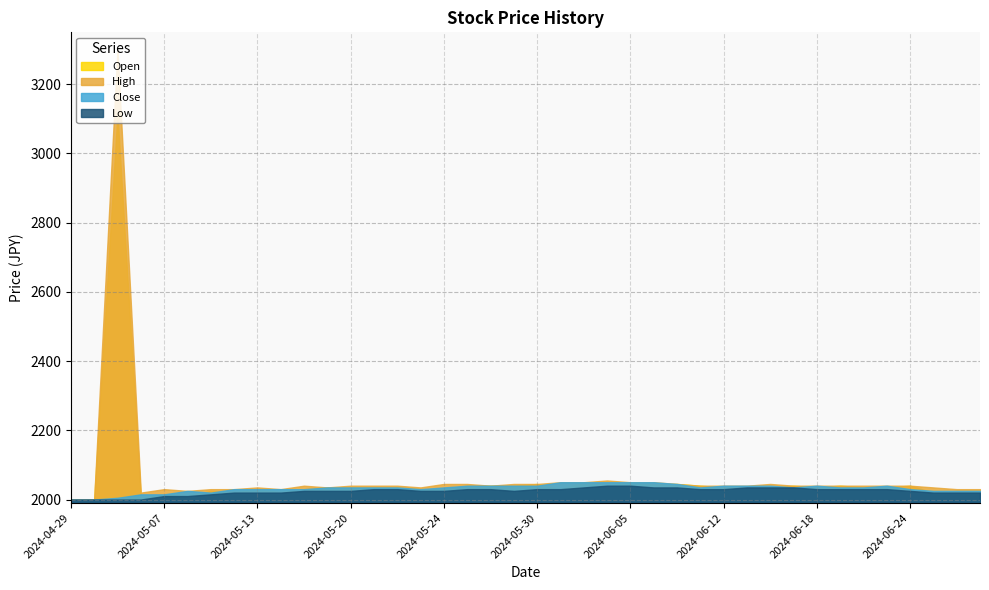

Read the Close value at 2024-06-17.

2035